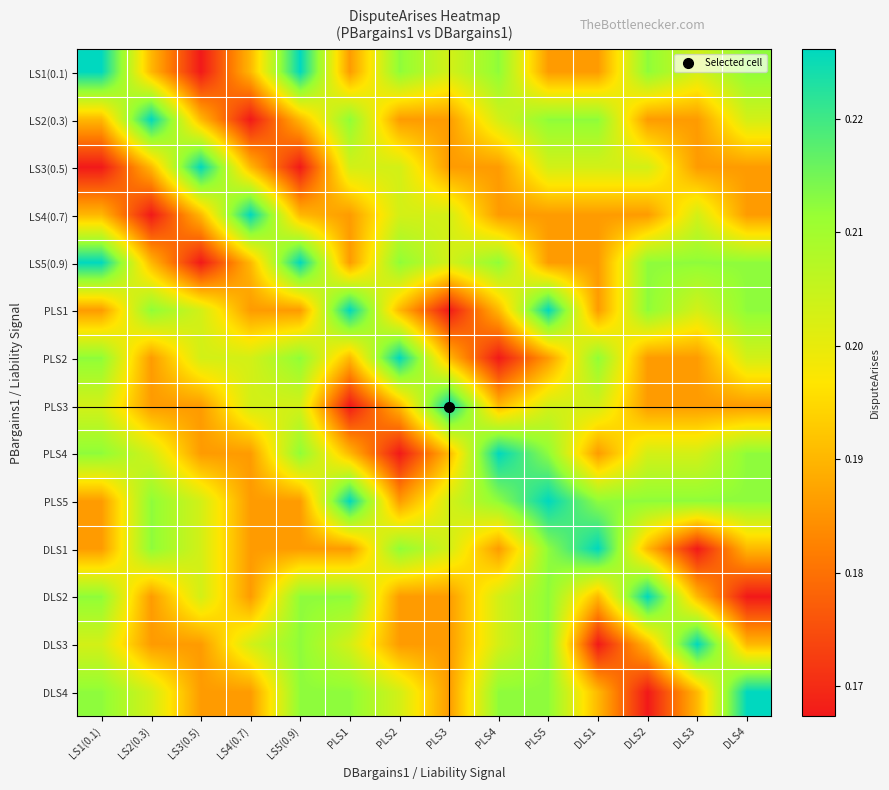

Between LS3(0.5) and DLS1, which is larger?

DLS1